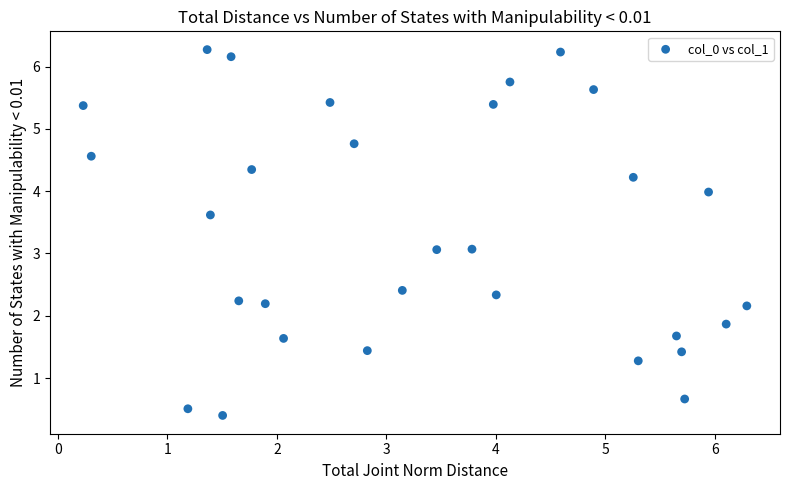

What is the range of Y values (max minus min)?

5.9